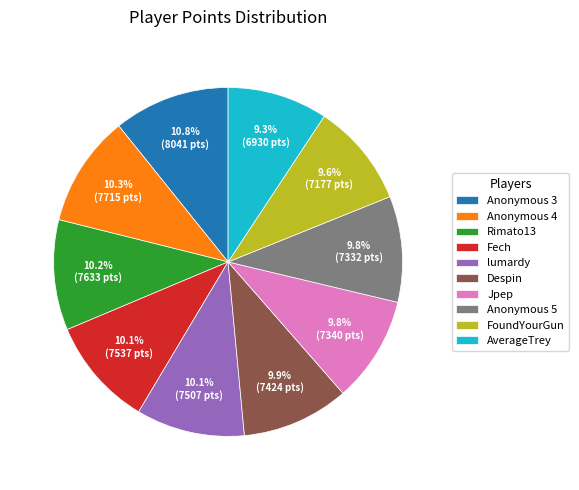

To the nearest percent, what is the combined percentage of AverageTrey and Despin?

19%